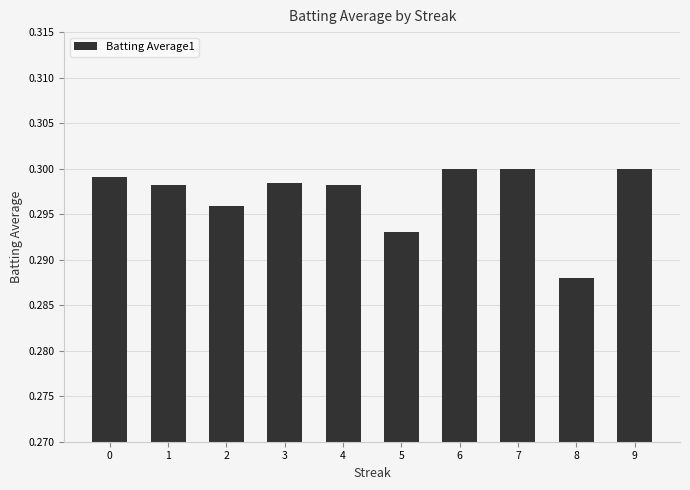

Are the bars horizontal?

No